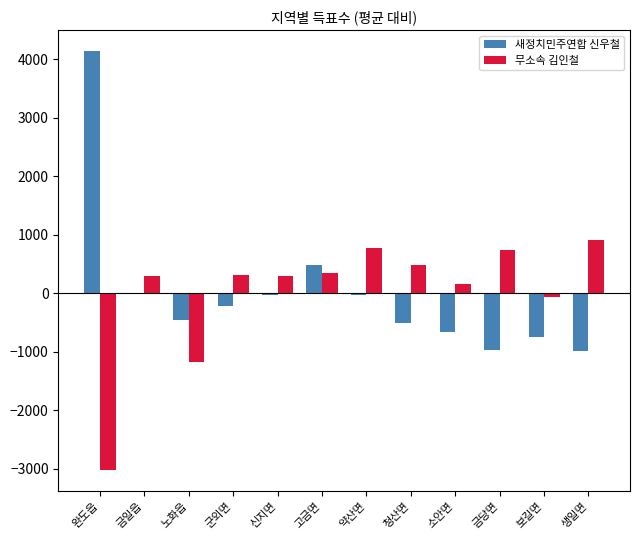

At which label does 무소속 김인철 reach its peak?

생일면